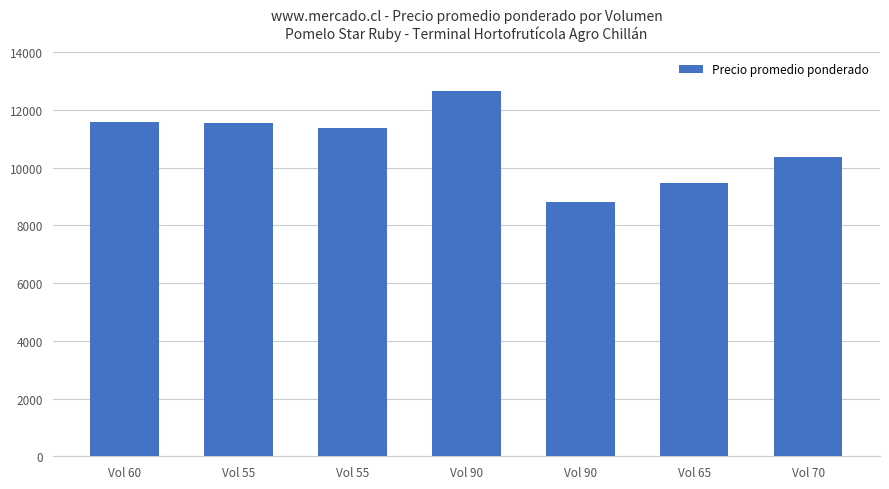

List the labels in order of value, largest first.

Vol 90, Vol 60, Vol 55, Vol 55, Vol 70, Vol 65, Vol 90